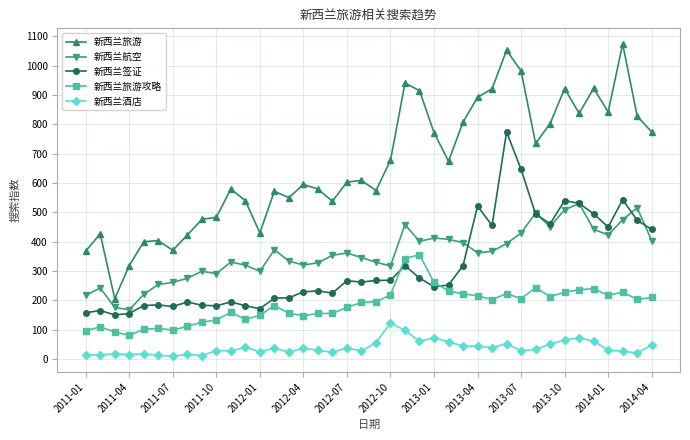

True or false: 新西兰旅游 has more than 0 interior local peaks.

True